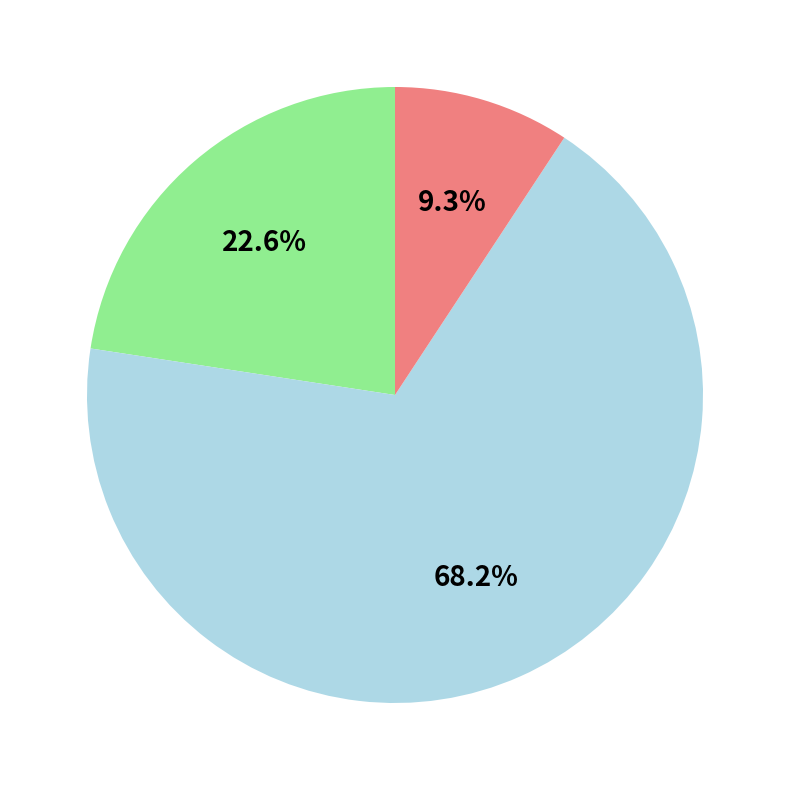

Is there a majority slice in this chart?

Yes